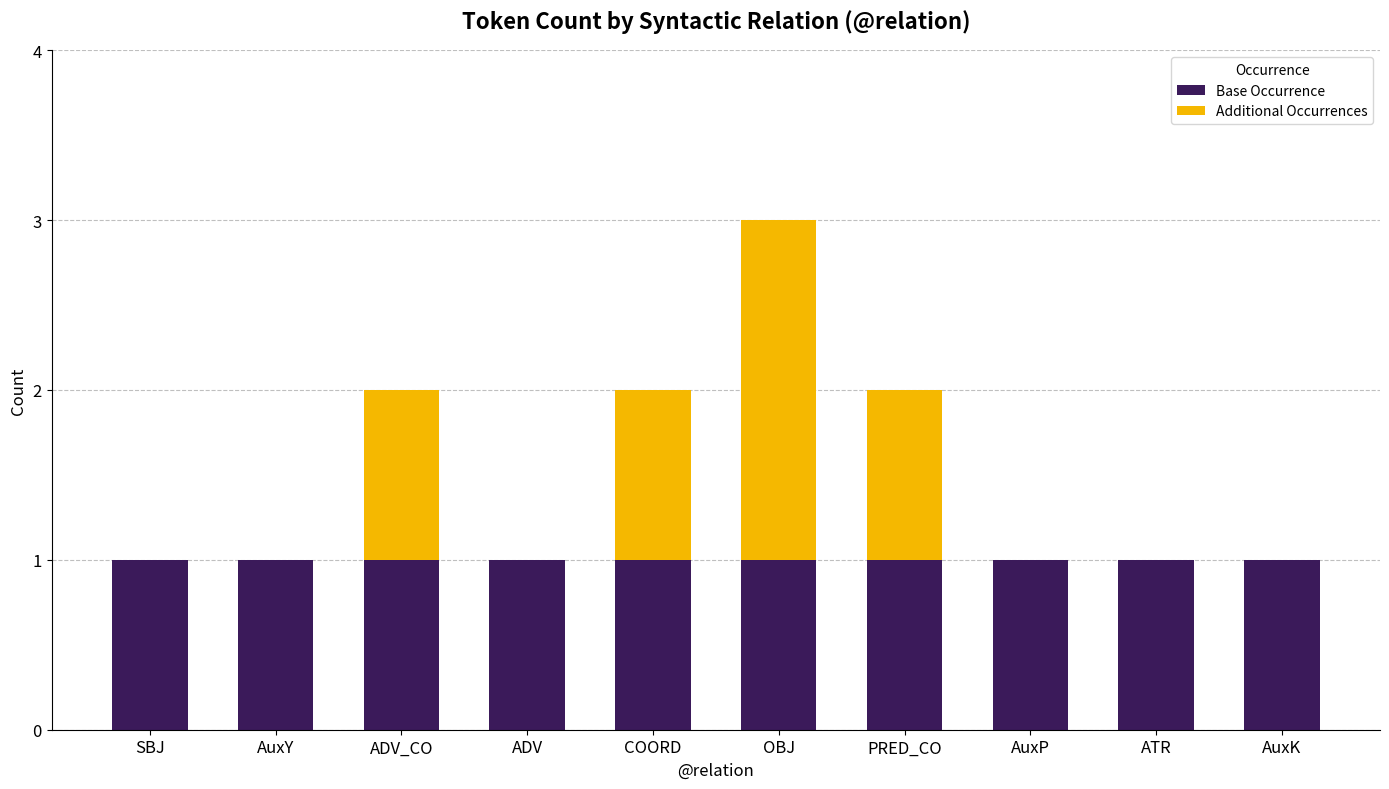

Reading right to left, transcribe the values for Base Occurrence.

AuxK=1	ATR=1	AuxP=1	PRED_CO=1	OBJ=1	COORD=1	ADV=1	ADV_CO=1	AuxY=1	SBJ=1